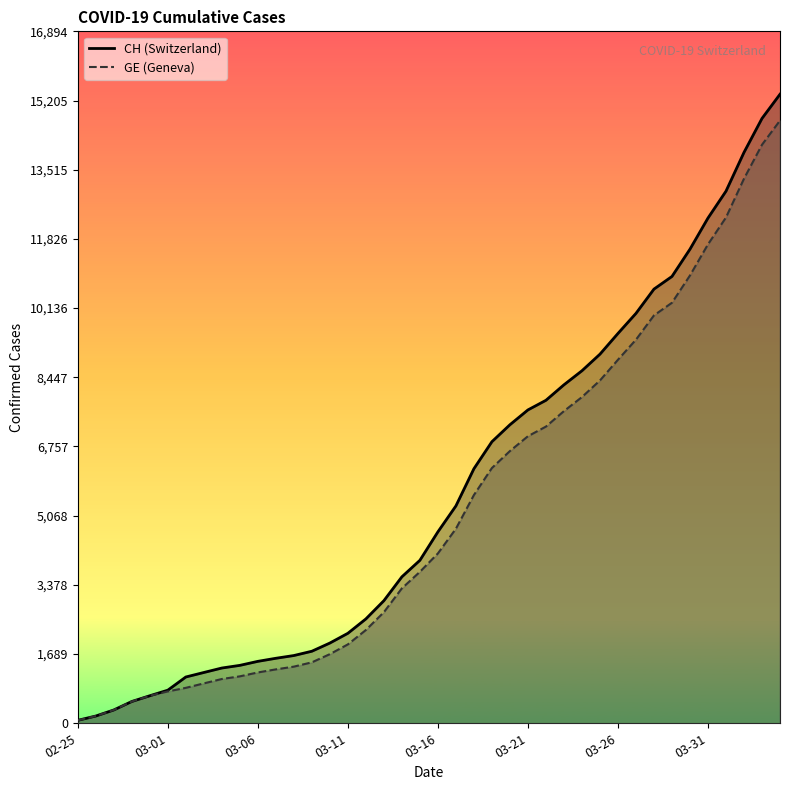

How many data points in GE are above 4147?

19